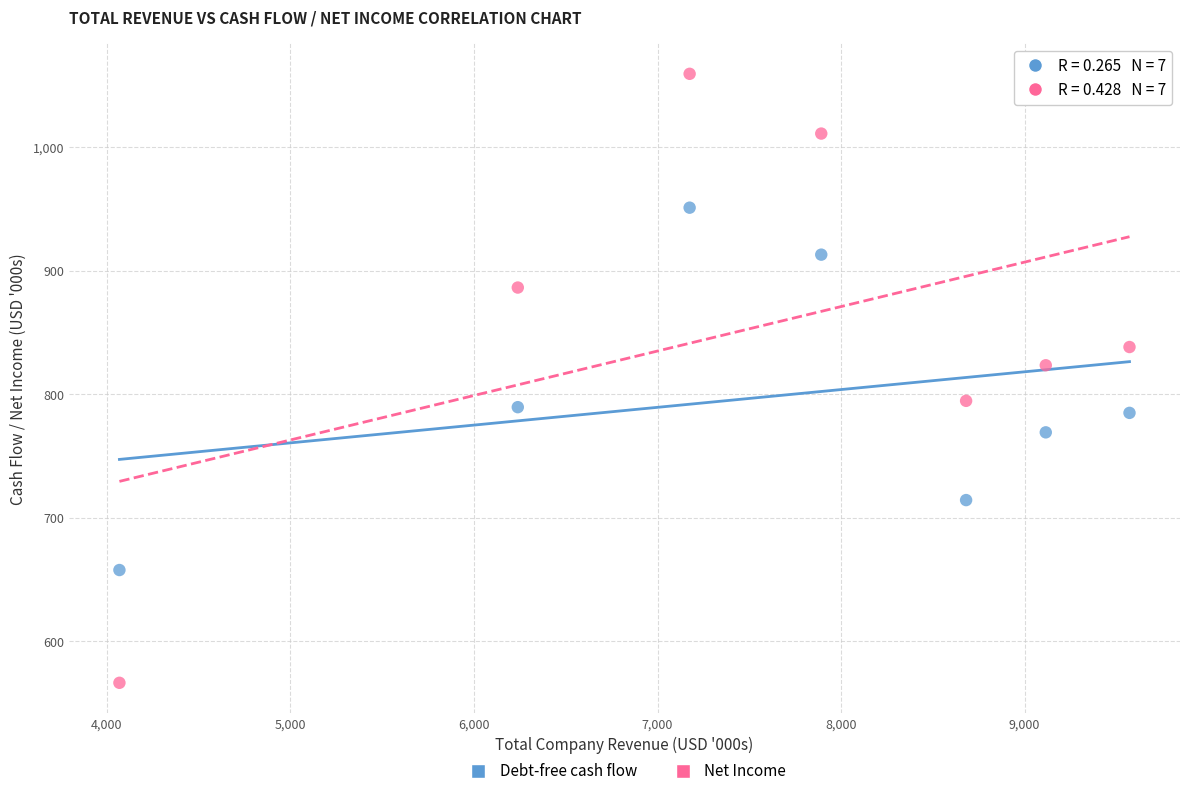

Which series has the largest Y range (max minus min)?

Net Income